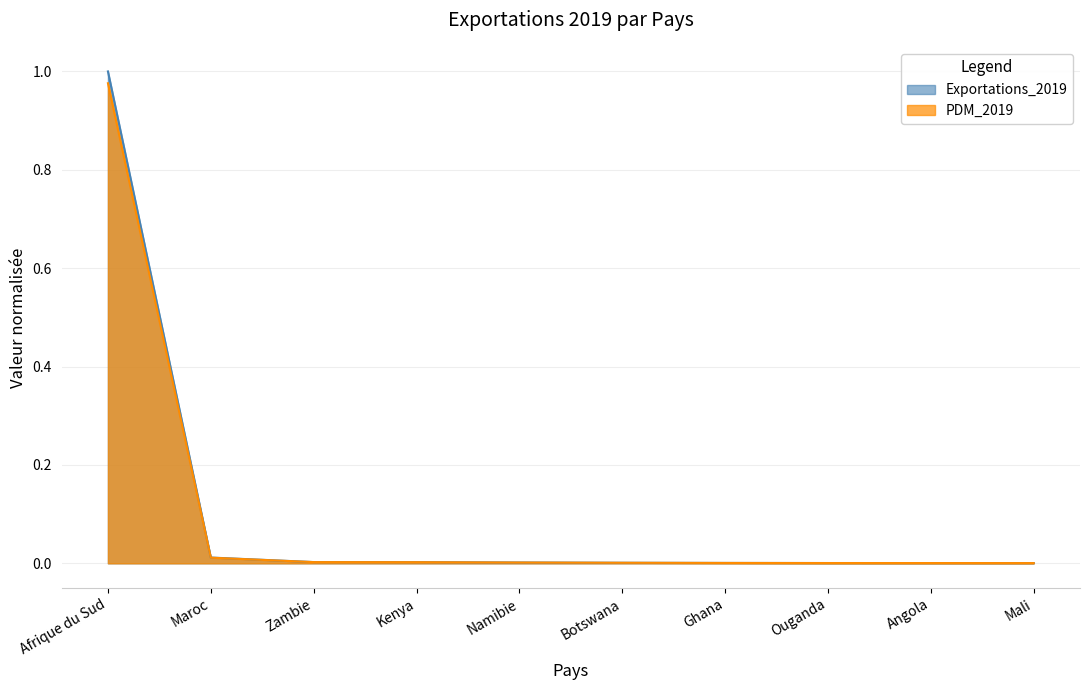

What is the difference between the maximum and minimum values in the Exportations_2019 series?

1.0